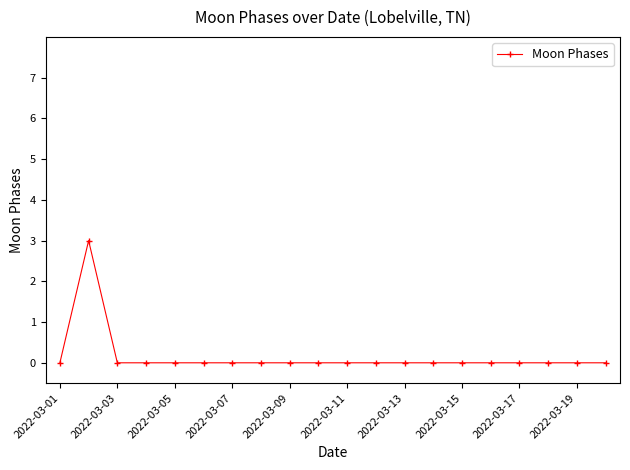

What is the difference between the maximum and second lowest values?

3